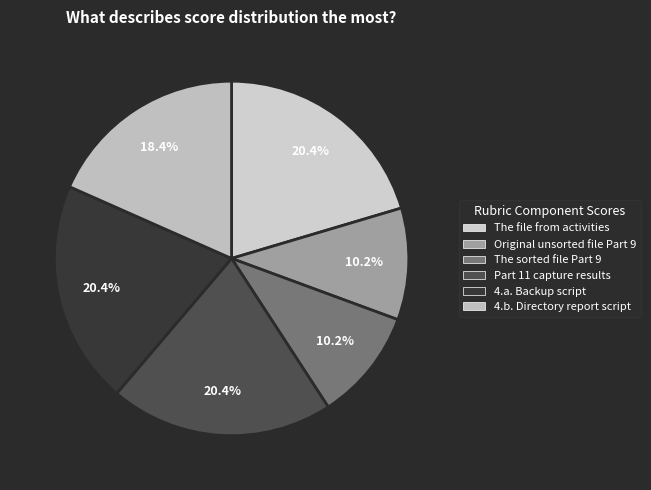

How many segments does this pie chart have?

6